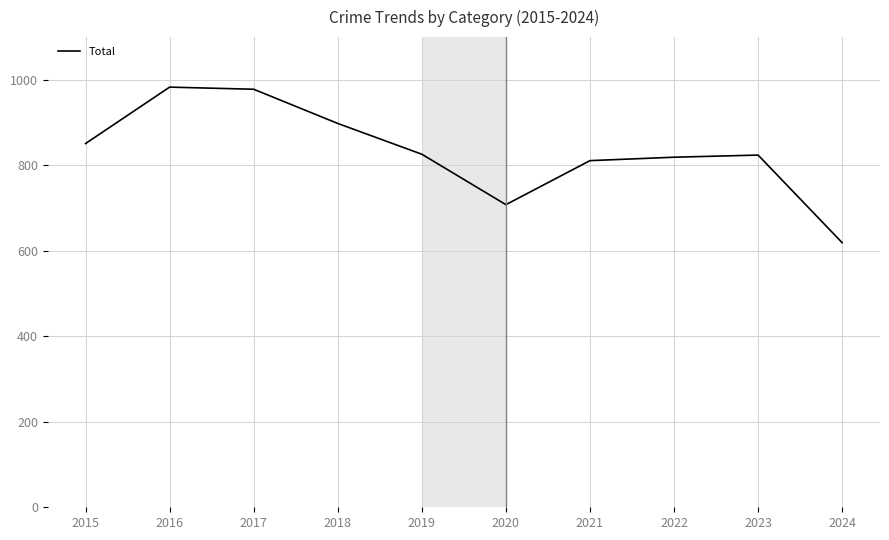

True or false: the data shows 983 at 2016.

True